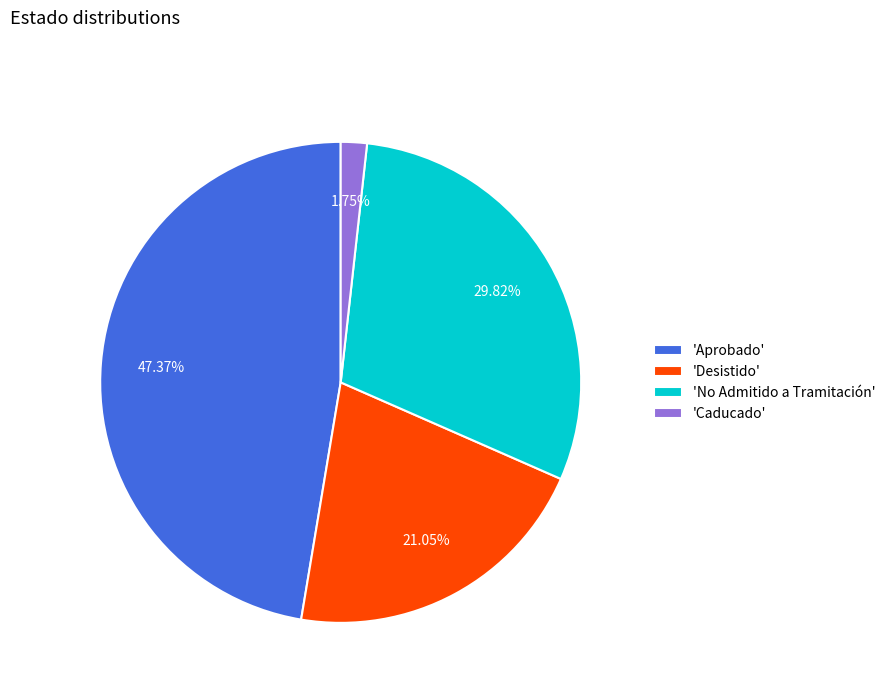

How many slices are in this pie chart?

4